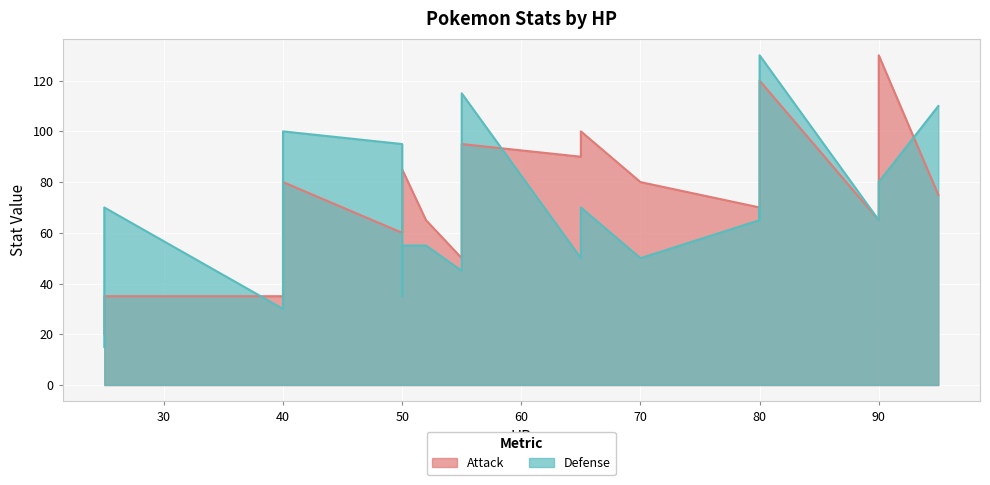

What is the greatest value displayed?

130